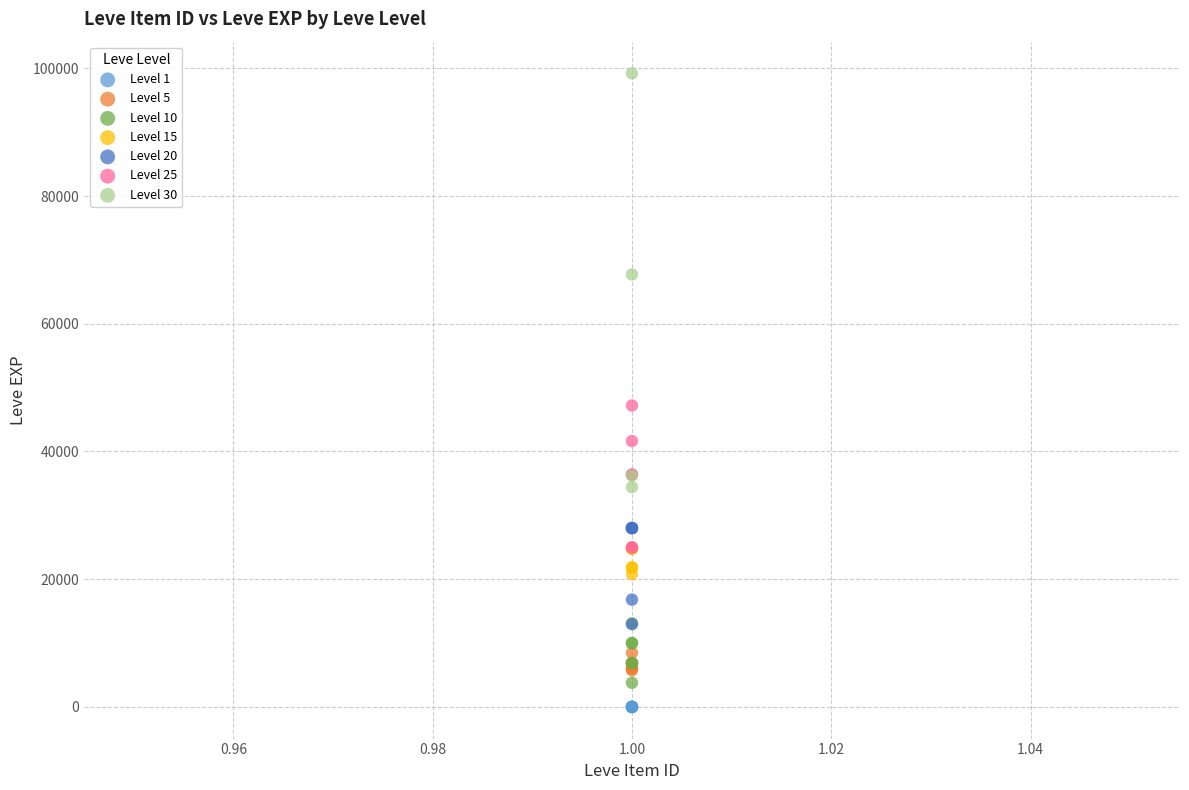

What are all the series names shown in the legend?

Level 1, Level 5, Level 10, Level 15, Level 20, Level 25, Level 30